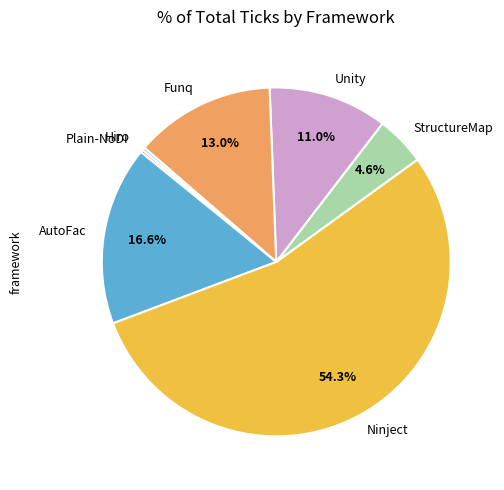

Which slice is the largest?

Ninject